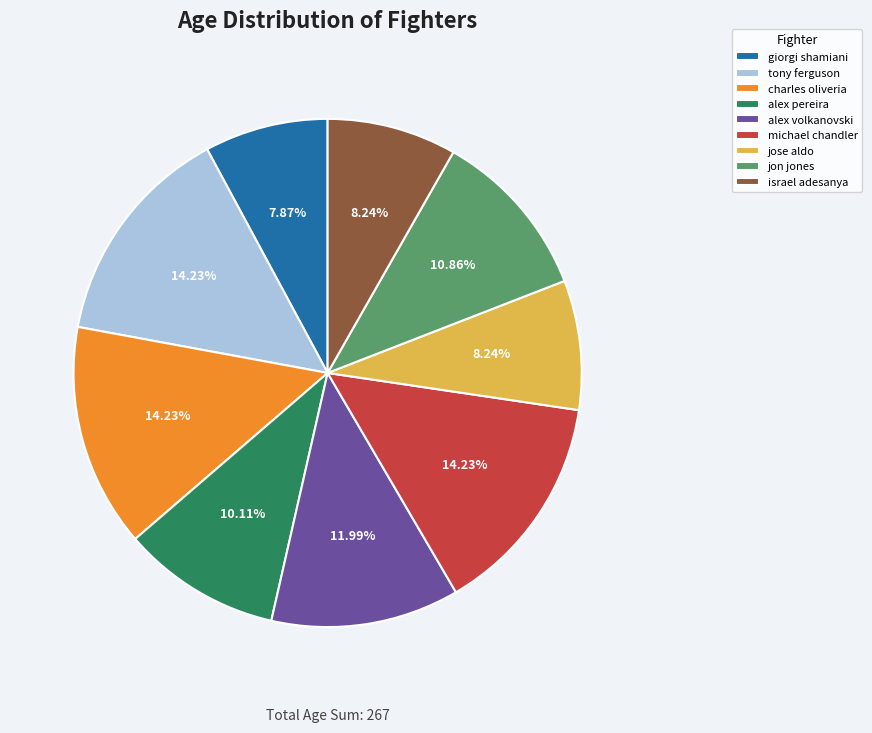

Is the sum of jon jones and tony ferguson greater than half?

No